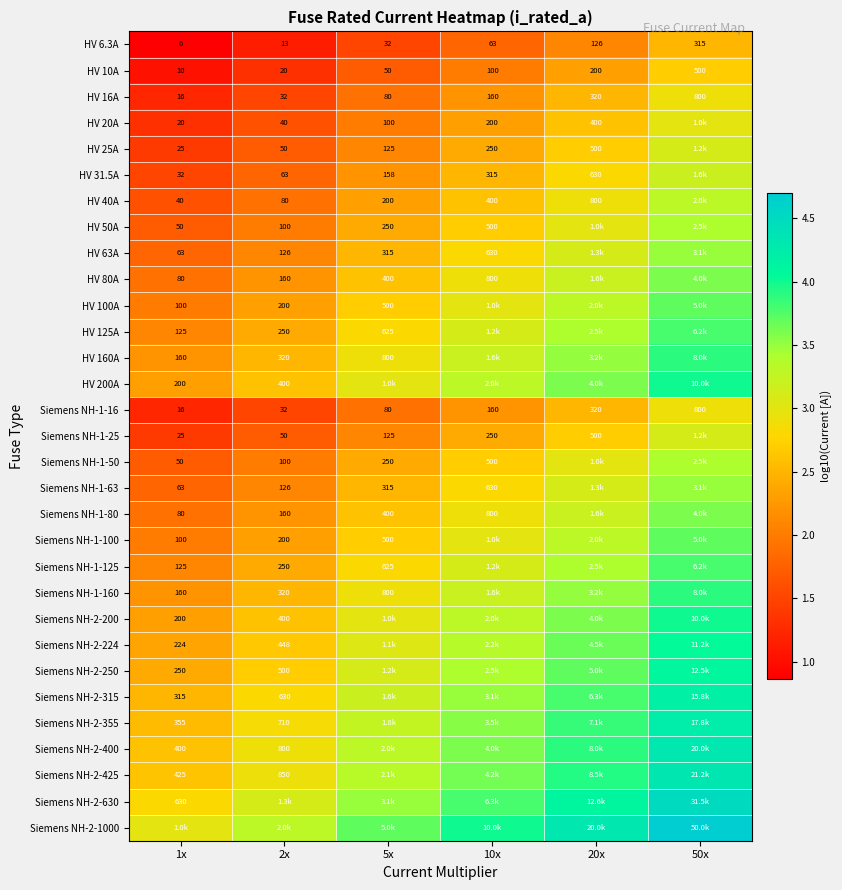

Is the value of Siemens NH-2-315 at 1x greater than the value of Siemens NH-2-200 at 1x?

Yes